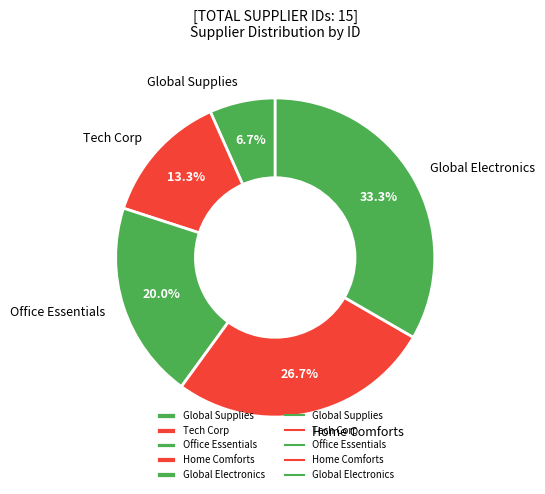

How much of the chart is everything except Home Comforts?

73.3%